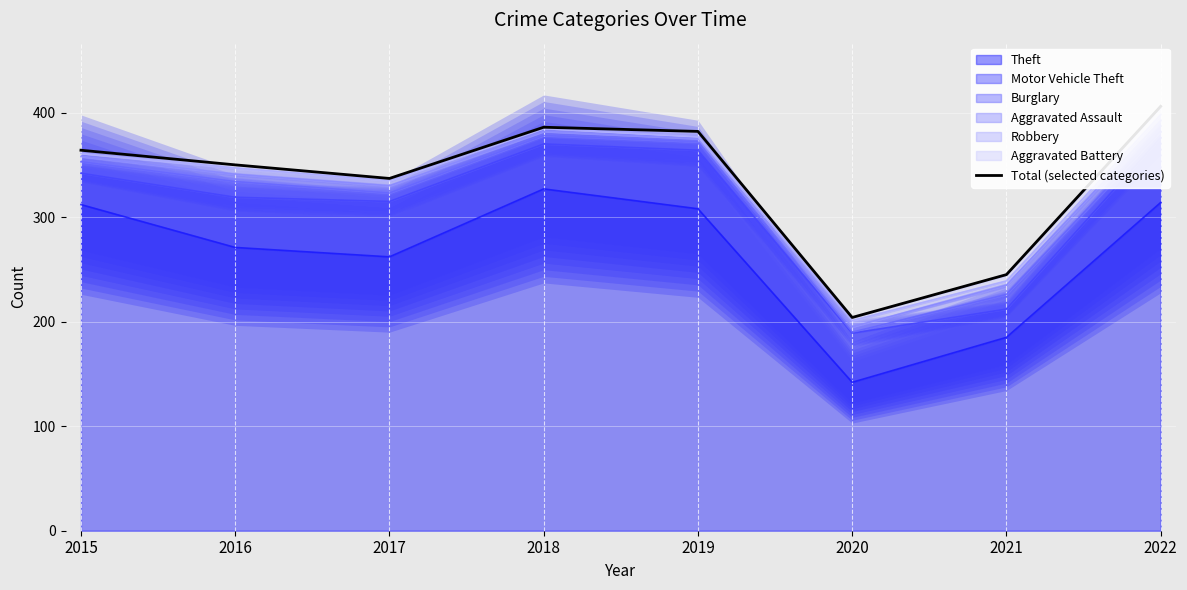

True or false: the data shows 171 at 2017.

False